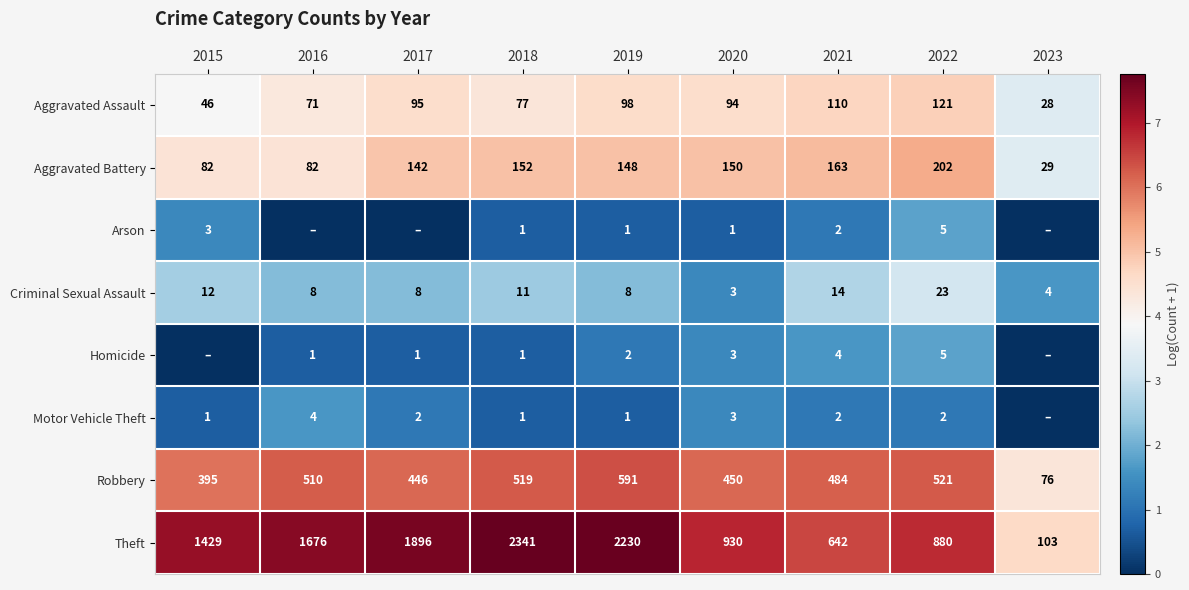

The value of Theft at 2016 is 1676. True or false?

True